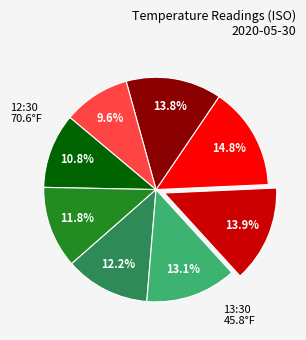

Is there any slice that represents more than half of the pie?

No